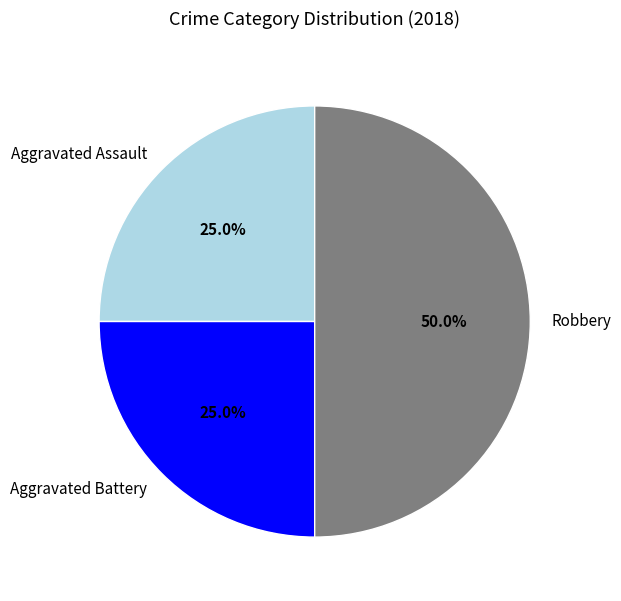

Which category has the biggest portion of the pie?

Robbery